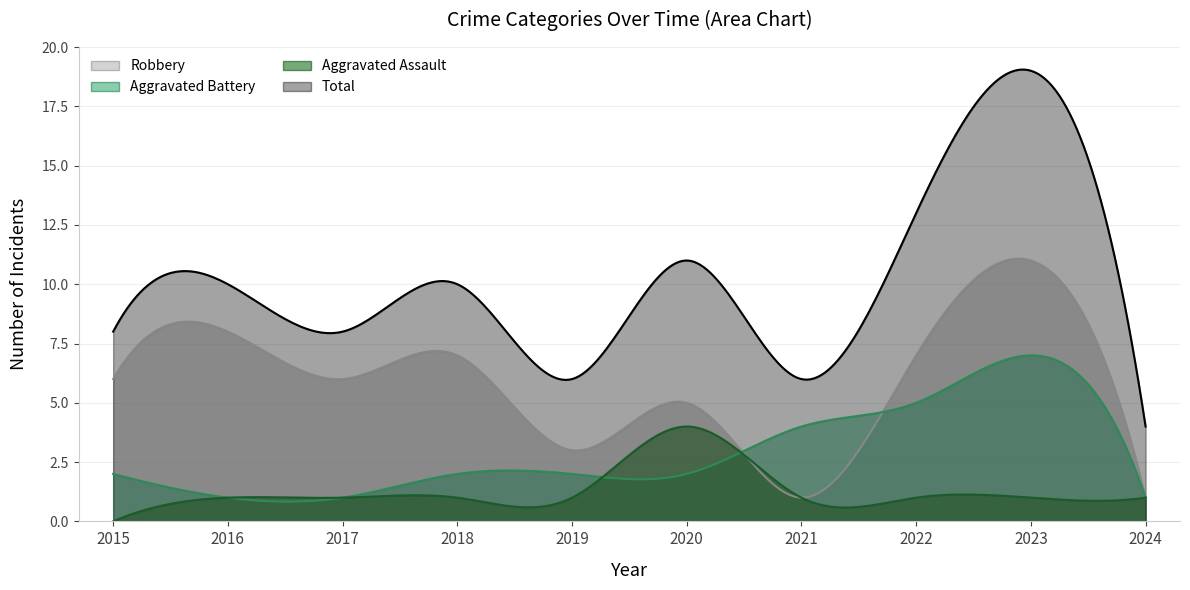

Does the chart have visible grid lines?

Yes